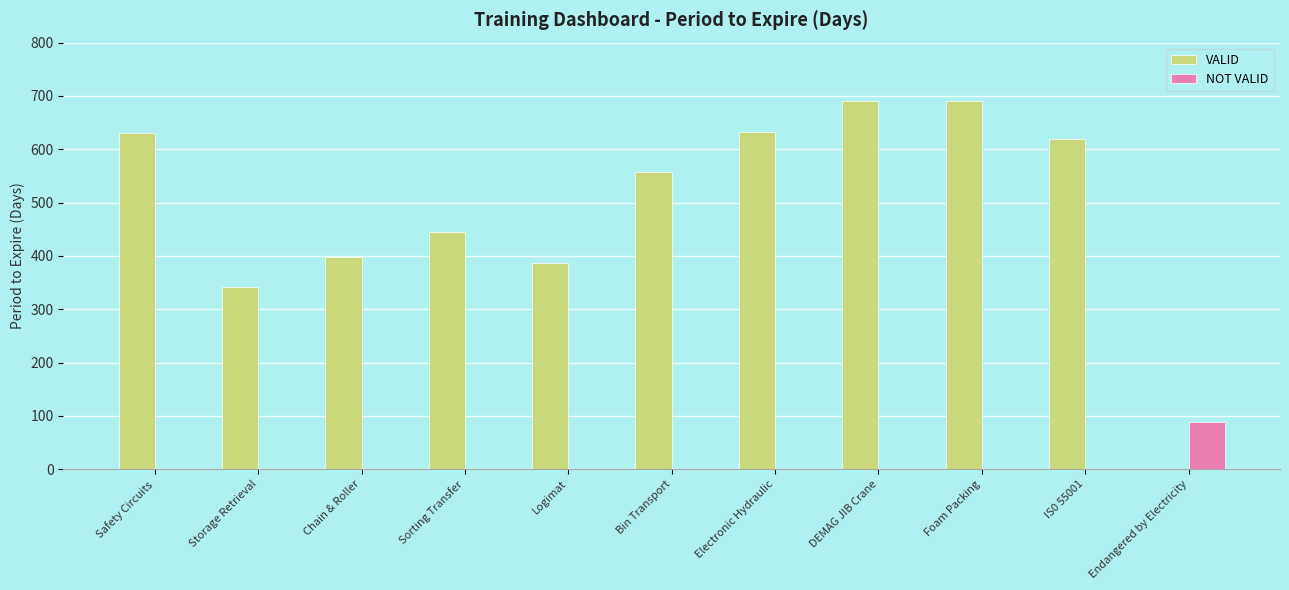

True or false: VALID has a value of 630 at Safety Circuits.

True